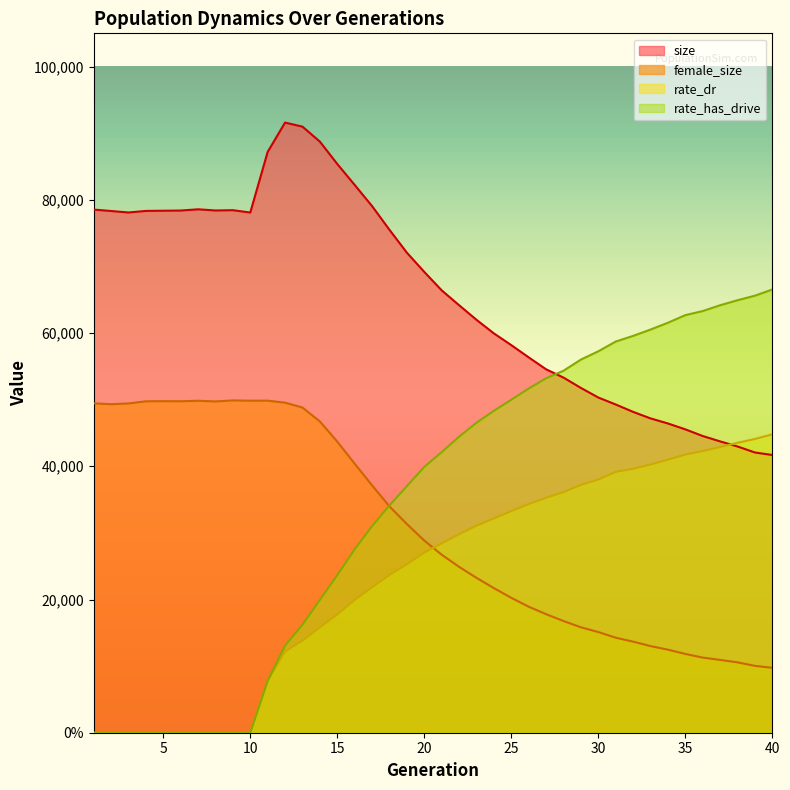

How many distinct data groups are displayed?

4